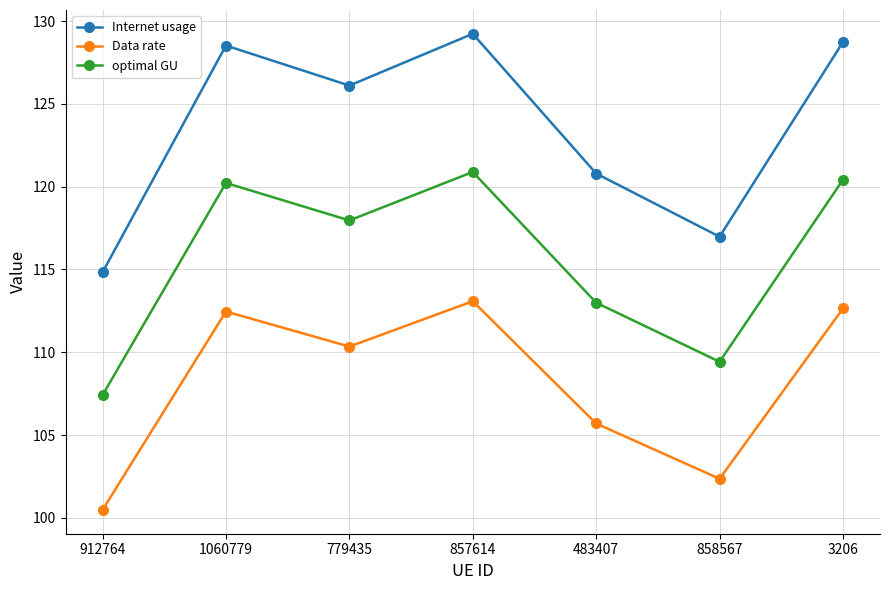

At which category does Data rate reach its first local valley?

779435